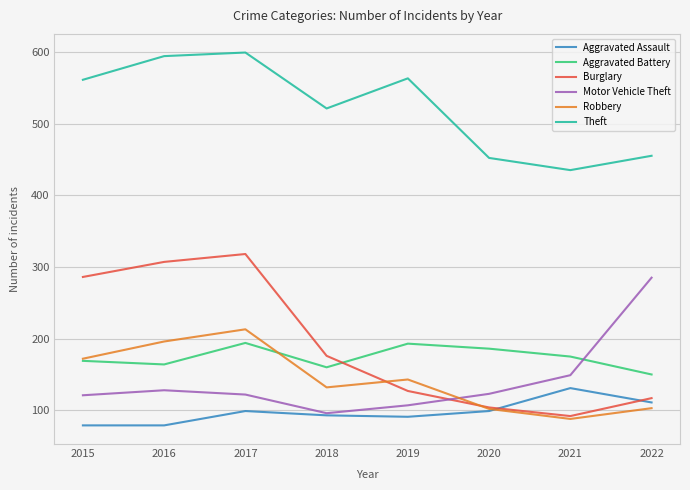

What is the sum of the Aggravated Assault values at 2020 and 2021?

230